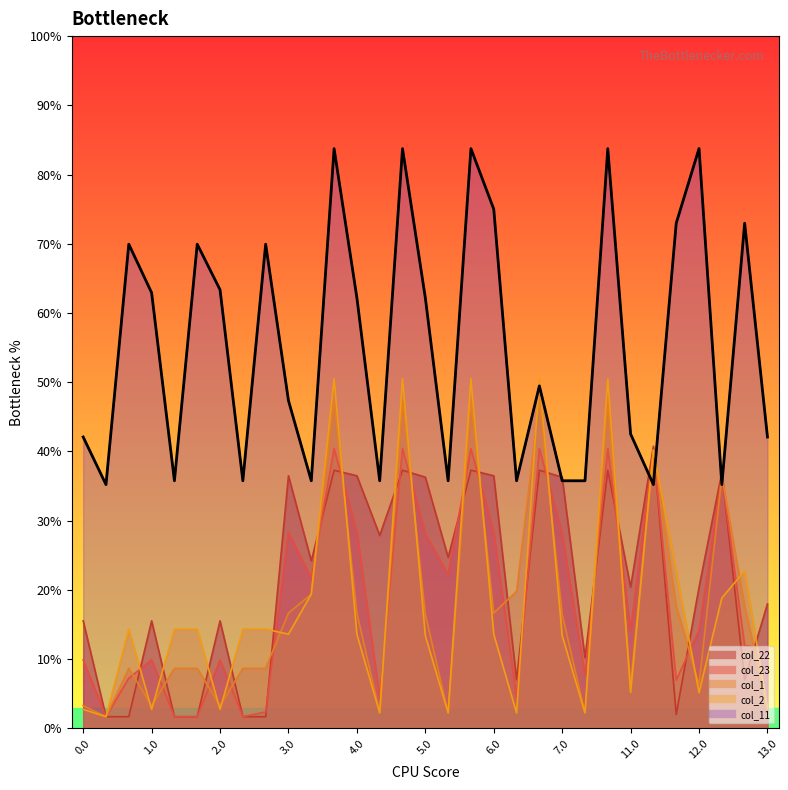

What are all the series names shown in the legend?

col_22, col_23, col_1, col_2, col_11